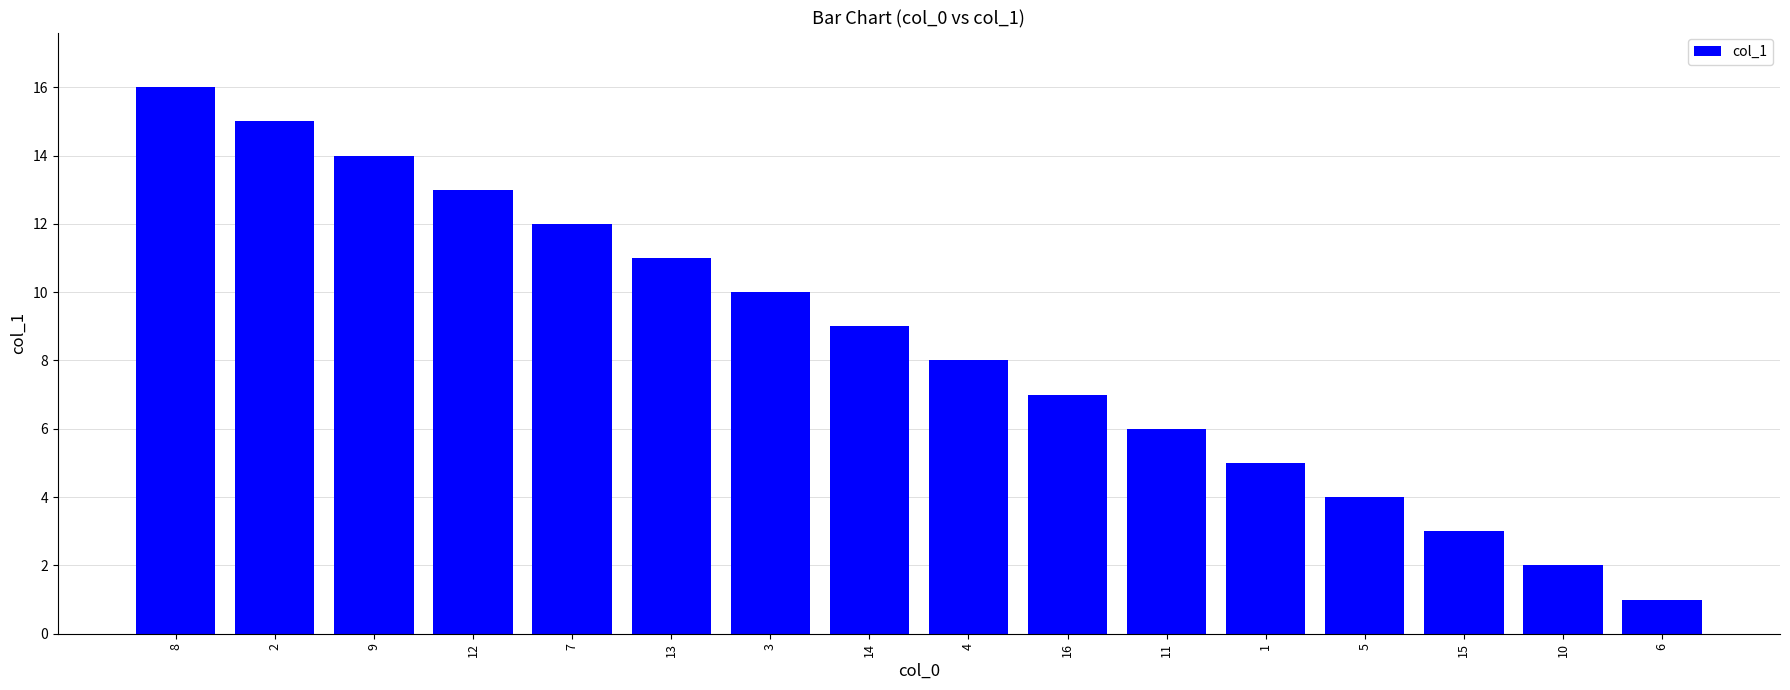

What is the label of the 8th bar from the right?

4